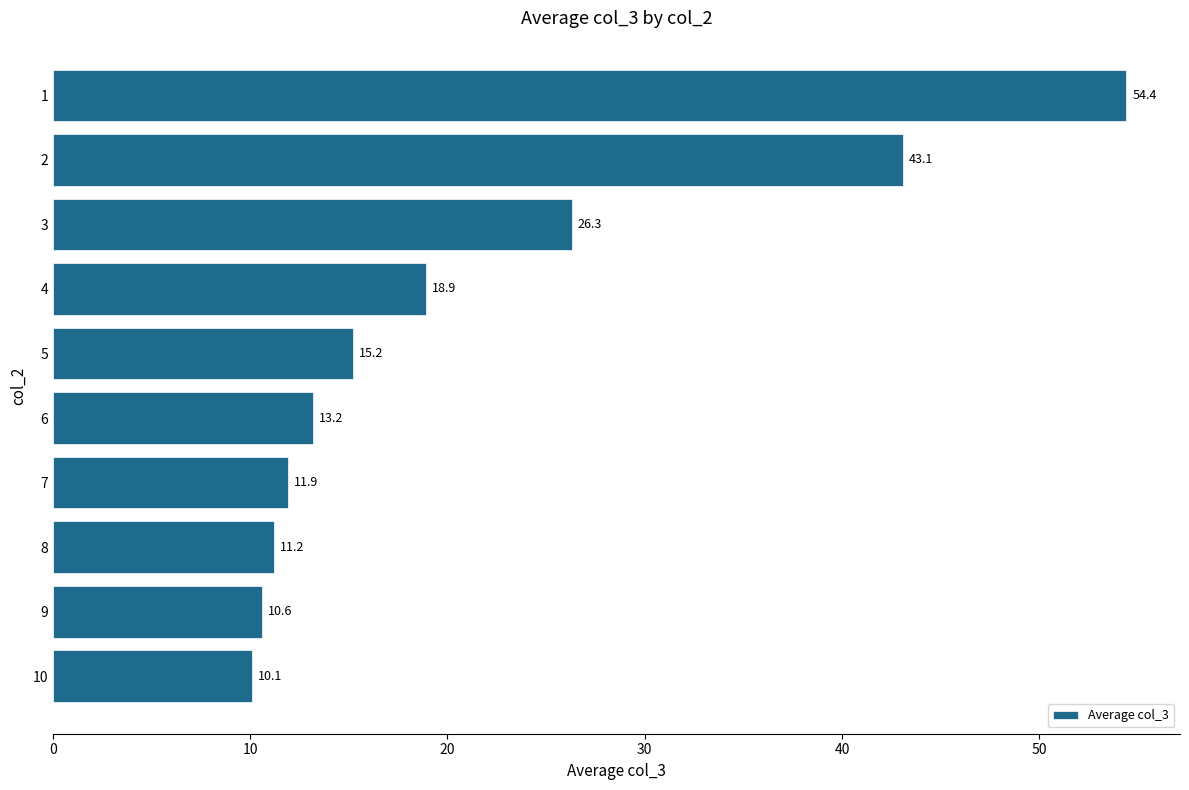

How many data points does each series have?

10